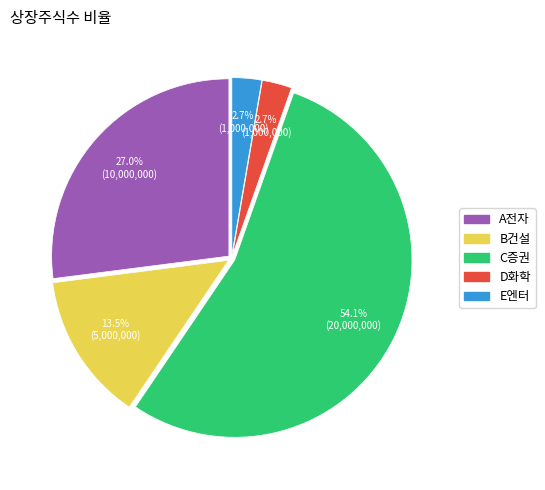

What percentage is the A전자 slice, to the nearest percent?

27%